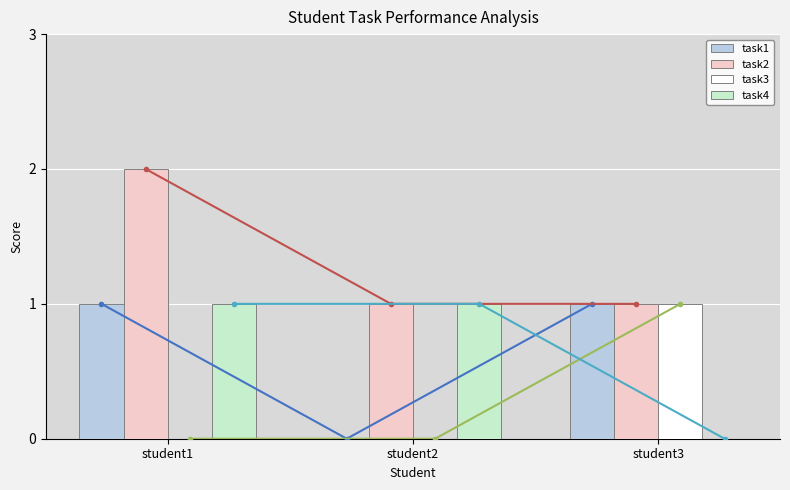

Reading right to left, transcribe all the data shown in this chart.

task1: 1	0	1
task2: 1	1	2
task3: 1	0	0
task4: 0	1	1